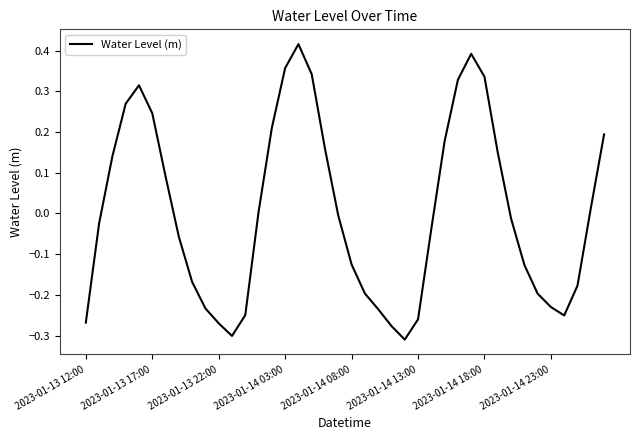

How many interior local peaks (higher than both neighbors) does the data have?

3